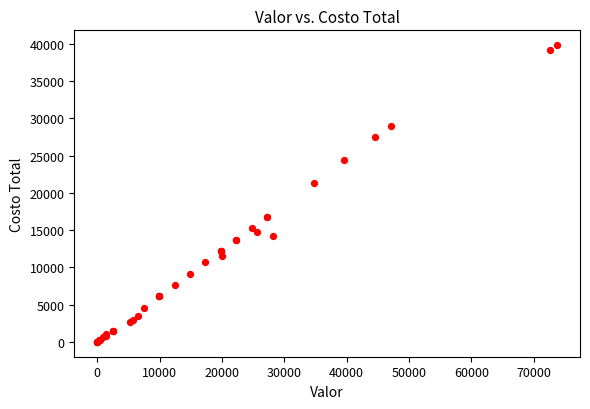

What Y value in the scatter plot is closest to 19907?

21359.8